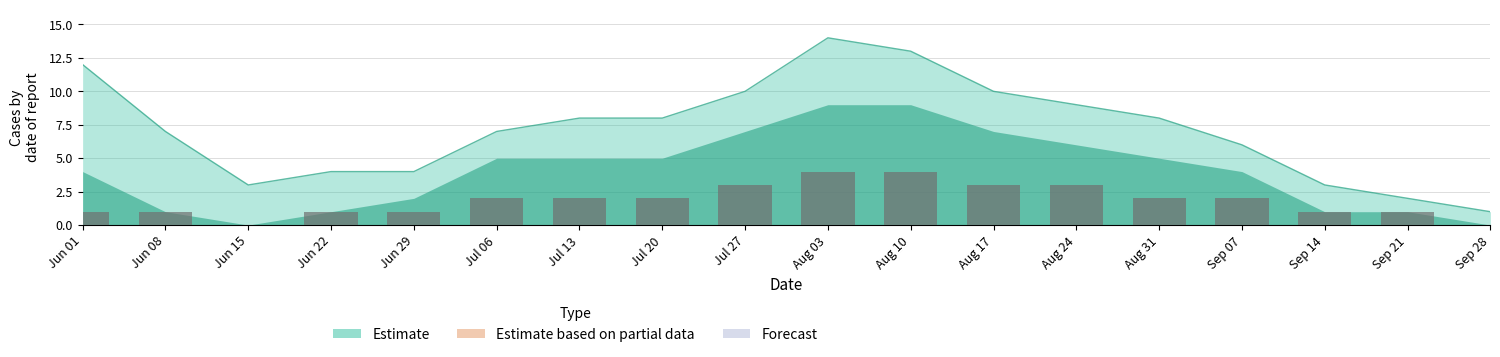

The value at Sep 14 is 1. True or false?

False